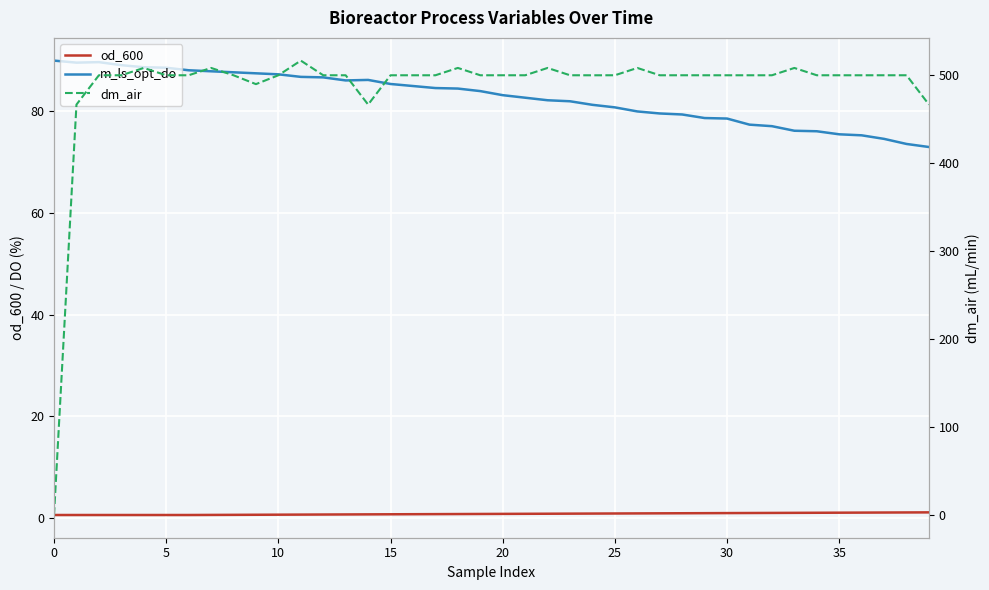

True or false: m_ls_opt_do has a value of 55.6 at 13.

False